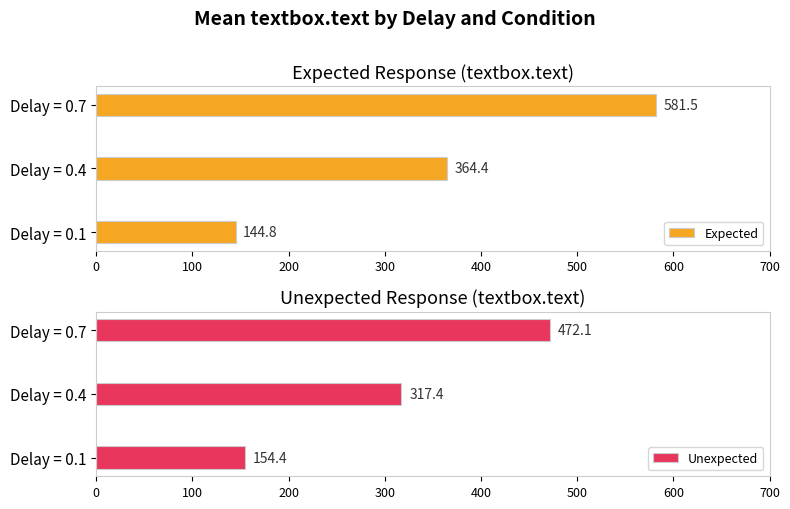

What are all the series names shown in the legend?

Expected, Unexpected